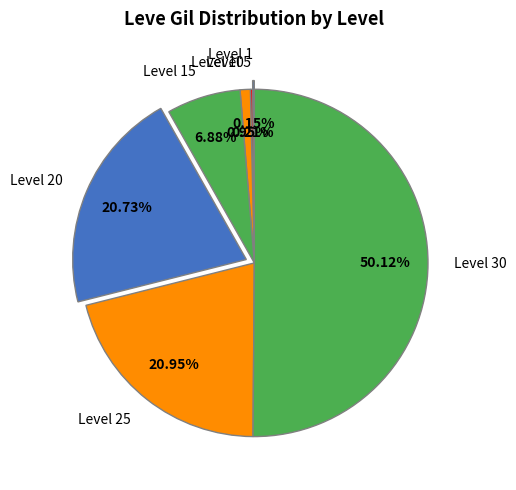

Does Level 20 represent more than half of the total?

No